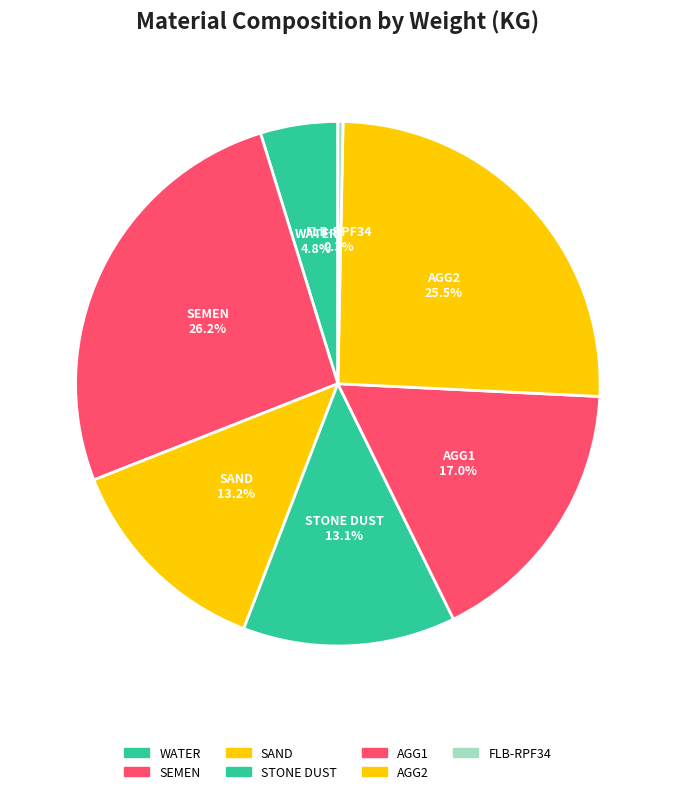

Which slice is the largest?

SEMEN